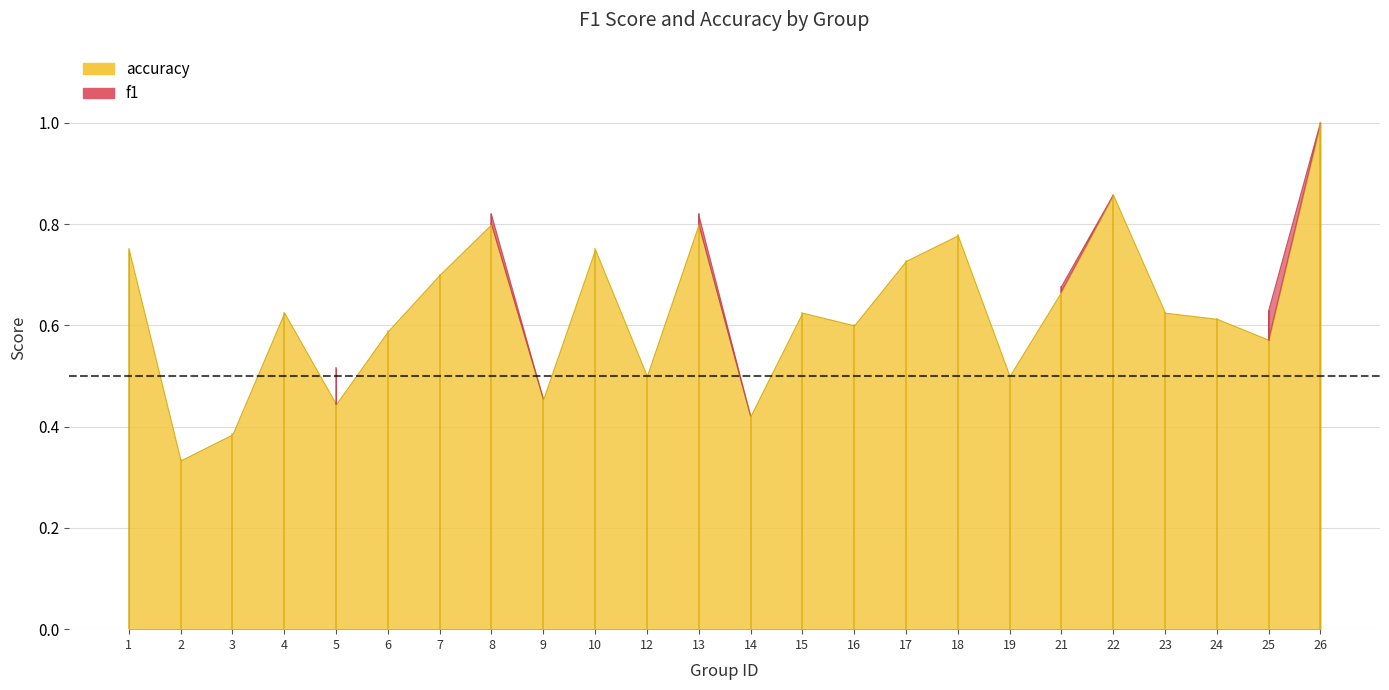

Reading left to right, list all the values displayed in this chart.

f1: 0.8	0.3	0.4	0.6	0.5	0.6	0.7	0.8	0.5	0.7	0.3	0.8	0.4	0.6	0.6	0.7	0.8	0.3	0.7	0.9	0.6	0.6	0.6	1.0
accuracy: 0.8	0.3	0.4	0.6	0.4	0.6	0.7	0.8	0.5	0.8	0.5	0.8	0.4	0.6	0.6	0.7	0.8	0.5	0.7	0.9	0.6	0.6	0.6	1.0